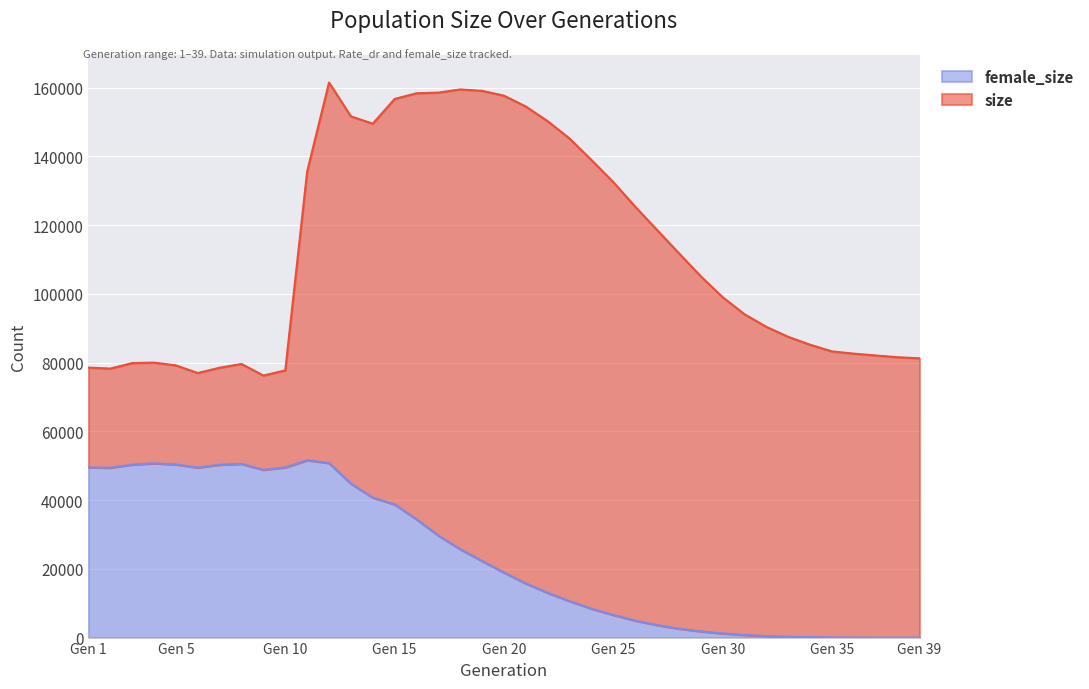

The value of size at 29 is 31493. True or false?

False